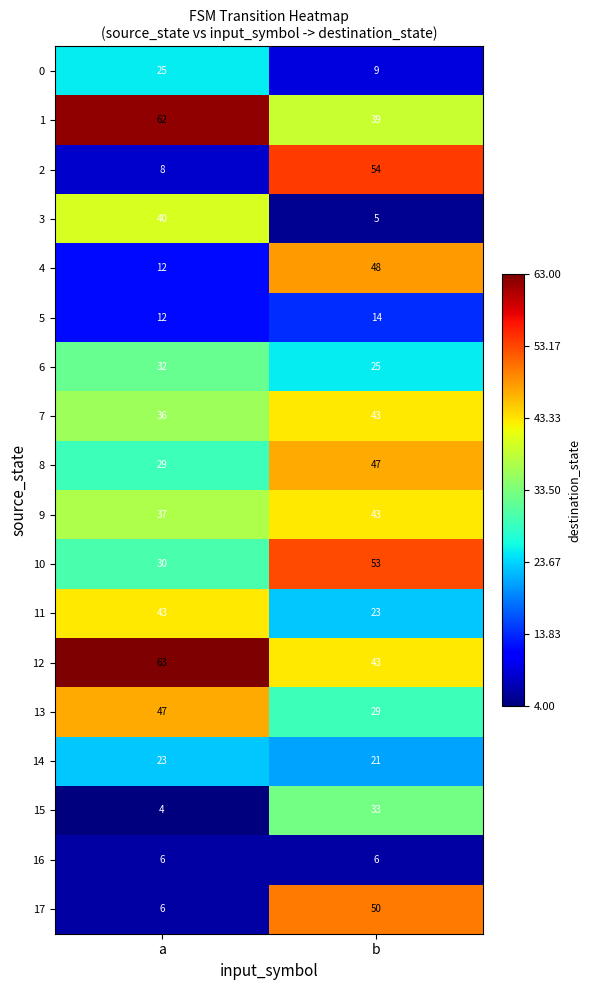

Which series changed the most between a and b?

2